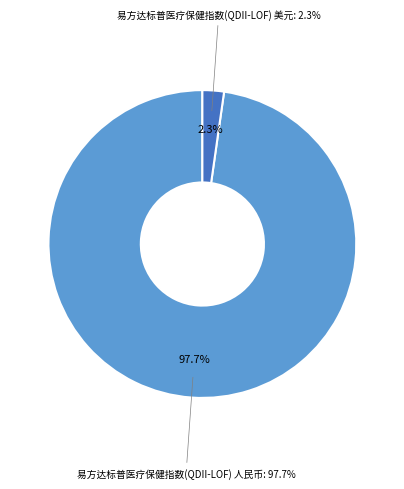

What is the largest slice in the pie chart?

易方达标普医疗保健指数(QDII-LOF) 人民币